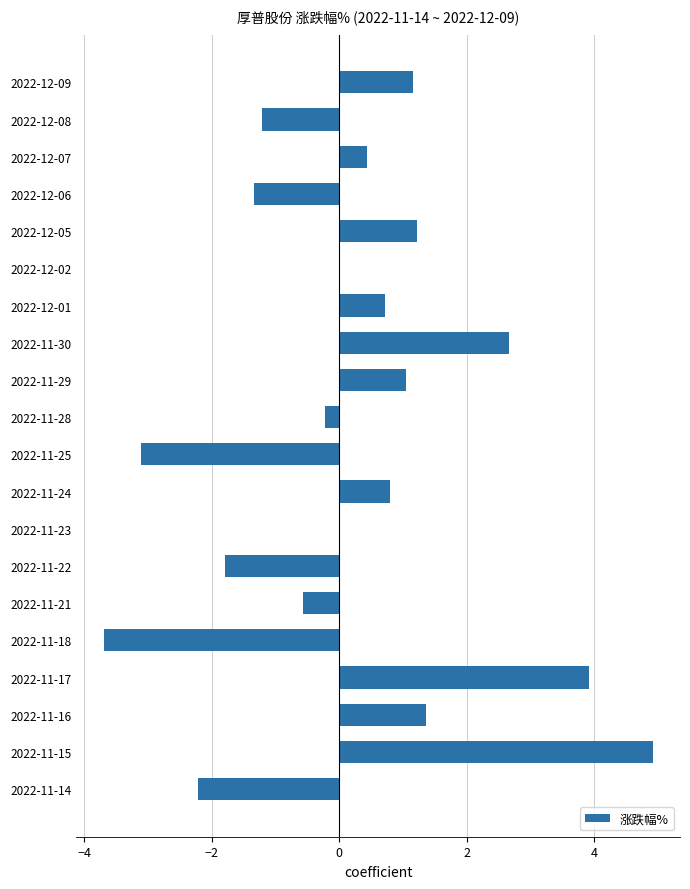

Which category has the highest value across all series?

2022-11-15